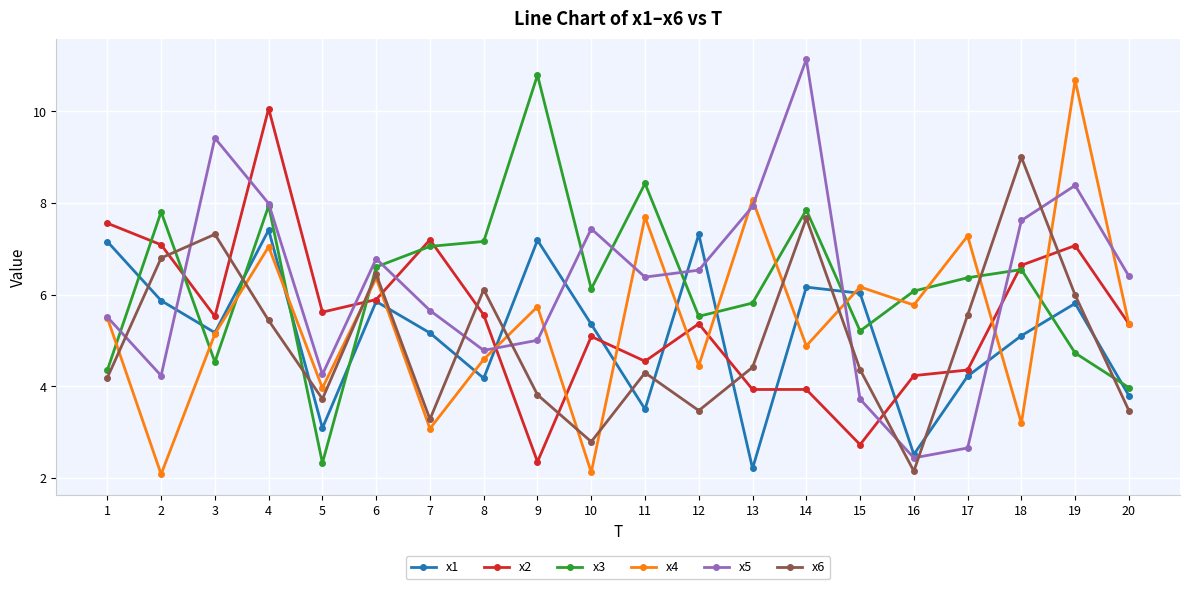

Where does the x4 series first go above 5?

1